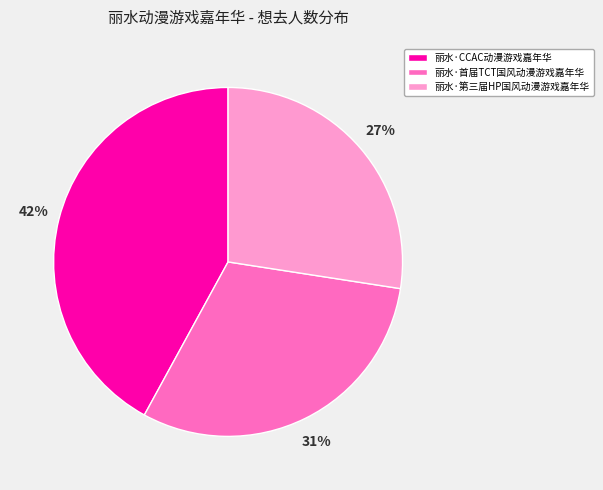

What is the ratio of the value at 丽水·首届TCT国风动漫游戏嘉年华 to the value at 丽水·CCAC动漫游戏嘉年华?

0.7